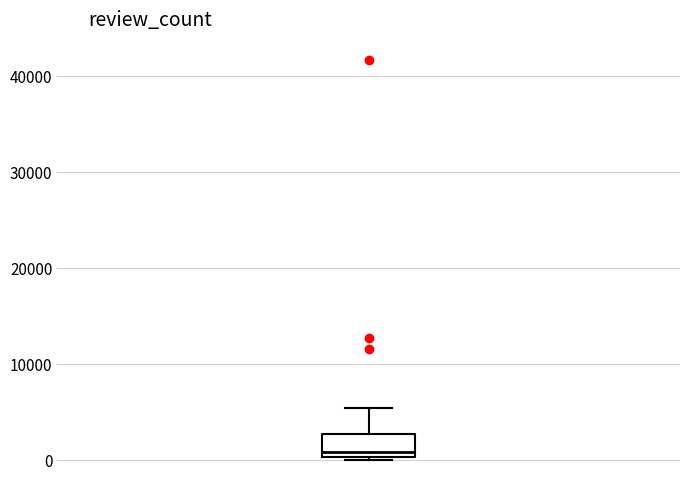

Transcribe this box plot: give where the median line is, the range the box spans, and where the two whiskers end, as read against the y-axis. The values are not printed on the chart, so give them approximately, as read against the axis.

median 1000, box 0 to 3000, whiskers 0 (just below the box's lower edge) to 5000